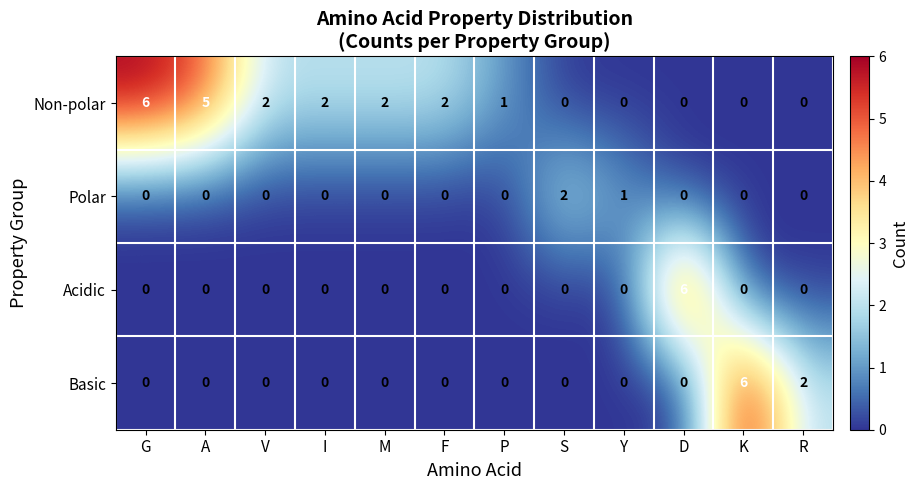

What is the difference between the highest and lowest values at R?

2